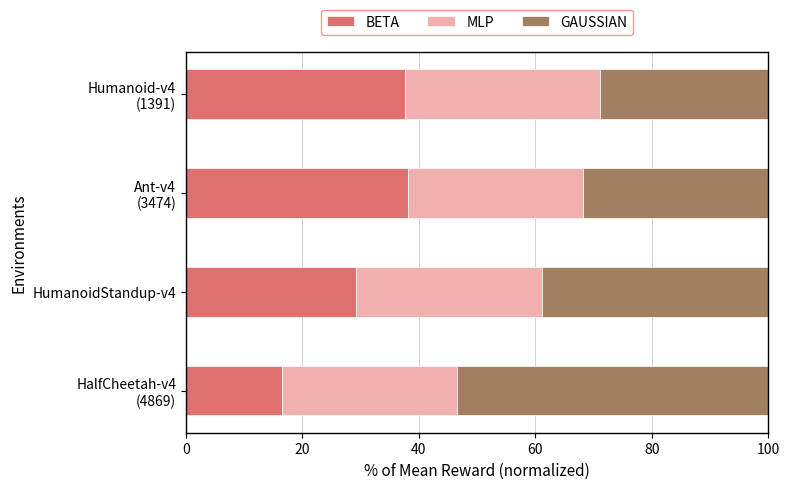

What is the average value of the BETA series?

30.3